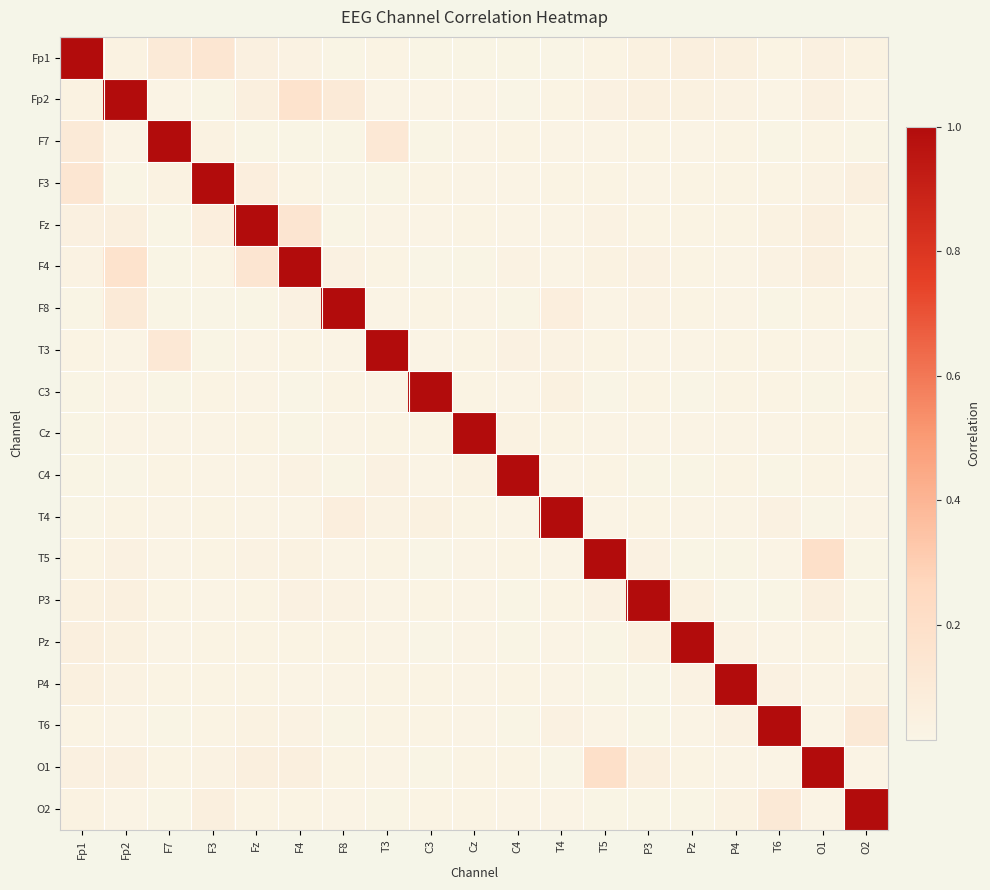

At how many categories does at least one series exceed 0?

19